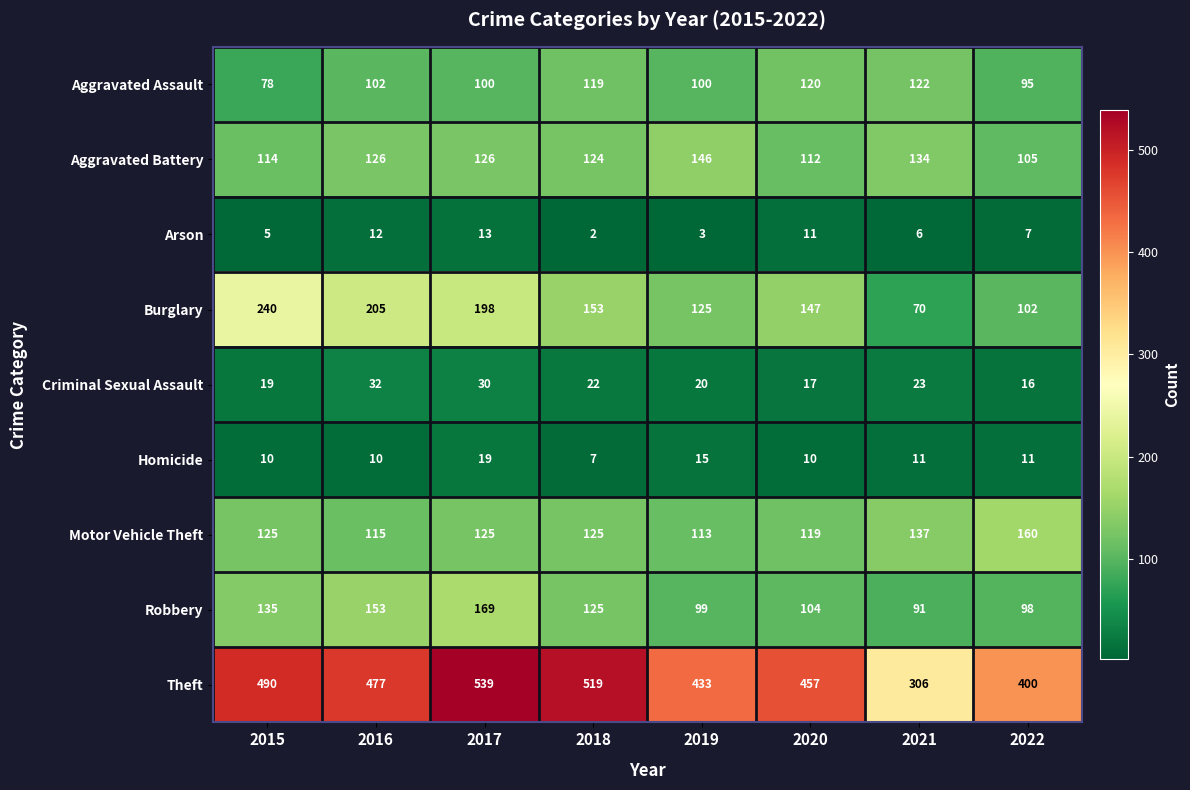

True or false: Aggravated Battery has a value of 196 at 2017.

False